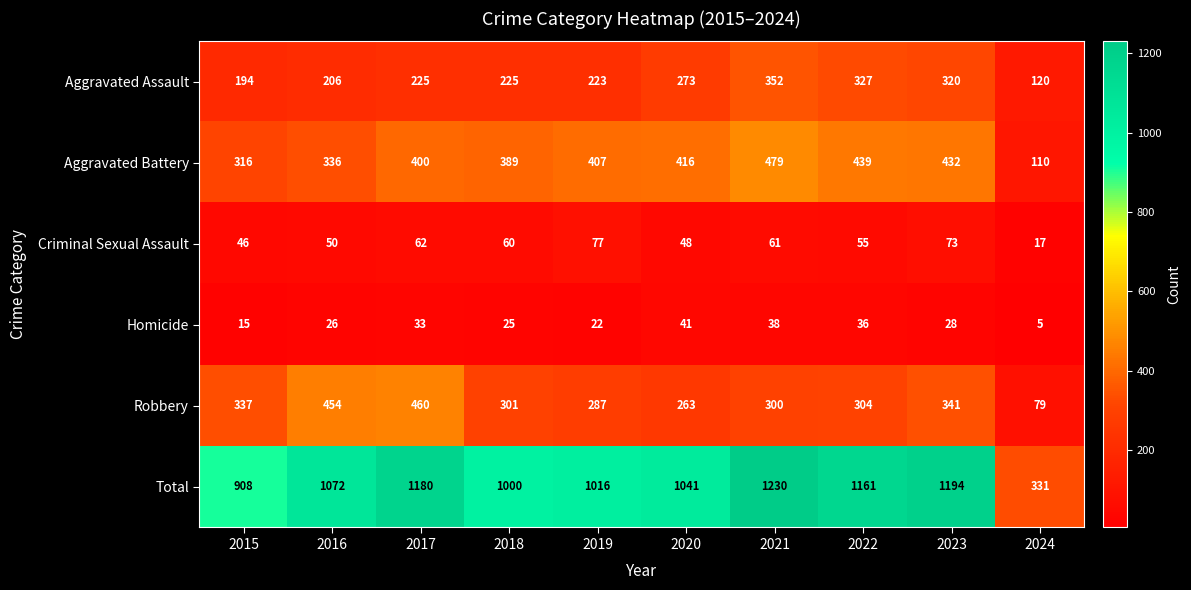

Which series has the largest range (max minus min)?

Total